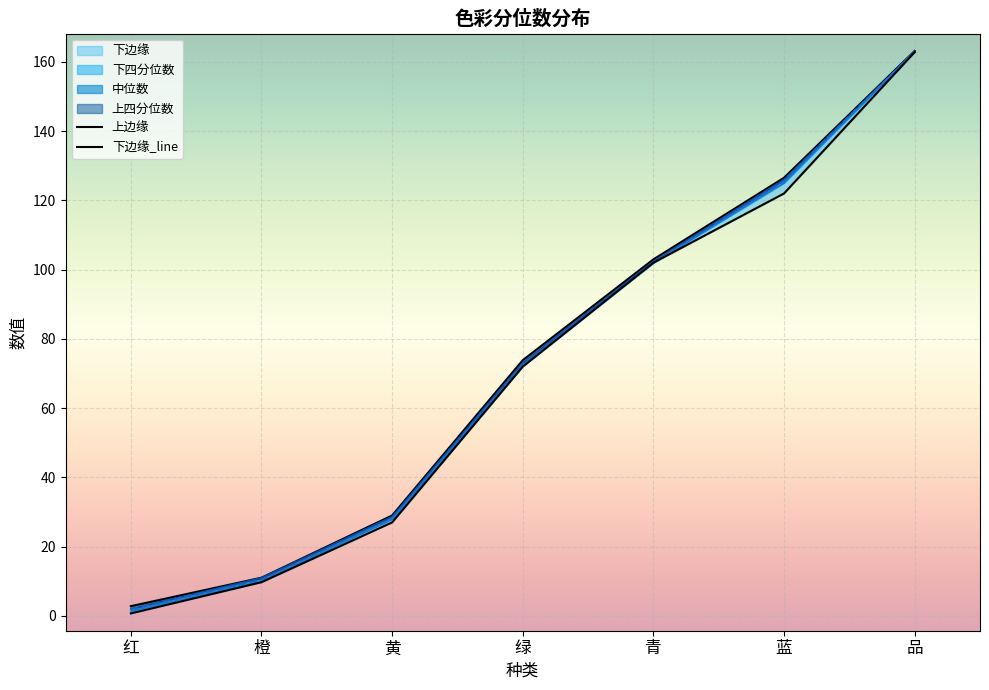

What is the spread (max minus min) of values at 橙?

1.3